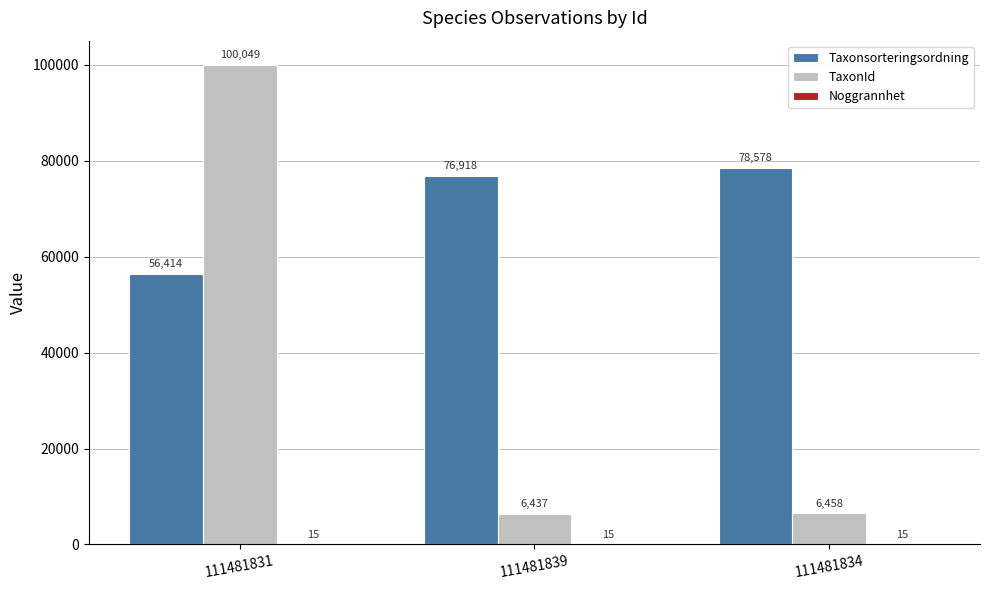

Is it true that Taxonsorteringsordning equals 32703 at 111481839?

False